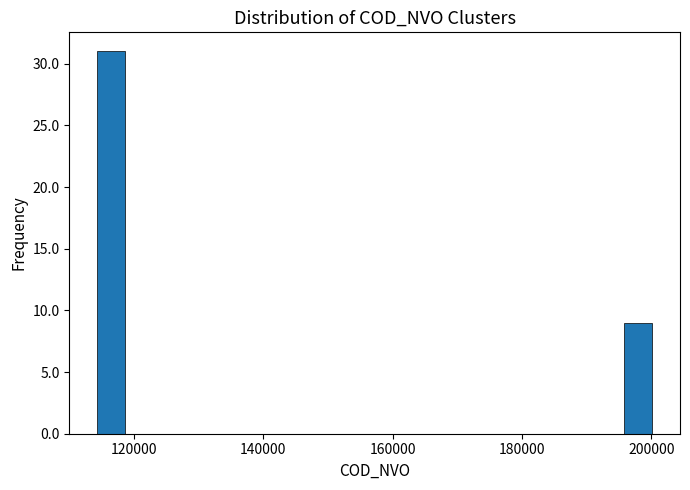

Around what value on the x-axis is the tallest bar? Give the approximate position of its centre, as read against the axis.

116000